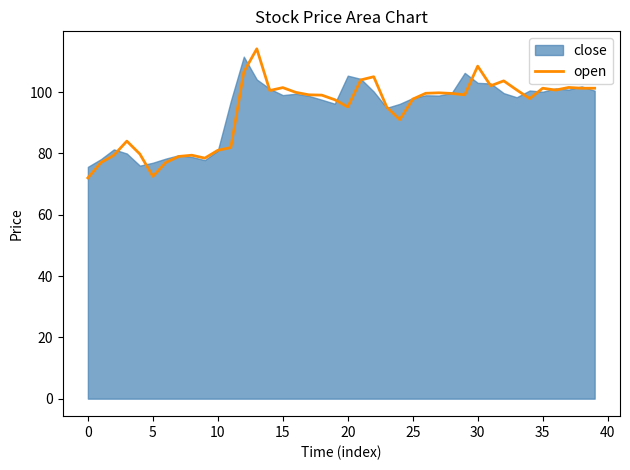

What is the smallest value displayed?

72.0